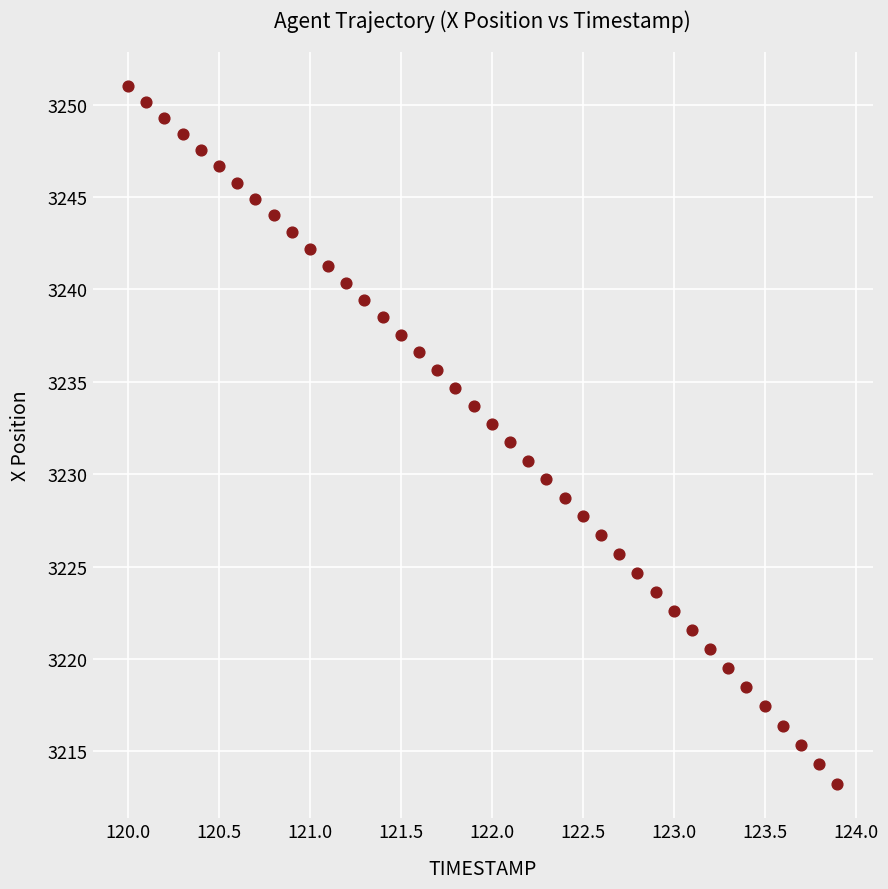

What is the range of Y values (max minus min)?

37.7